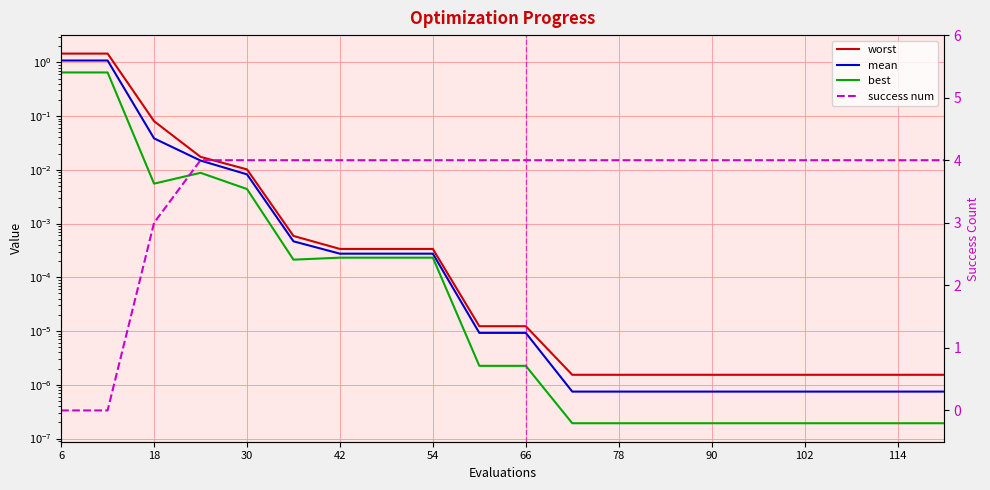

What are all the series names shown in the legend?

worst, mean, best, success num